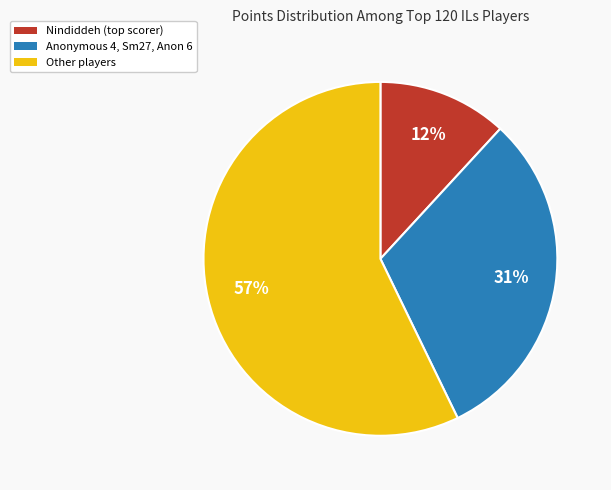

What is the ratio of the value at Anonymous 4, Sm27, Anon 6 to the value at Other players?

0.5